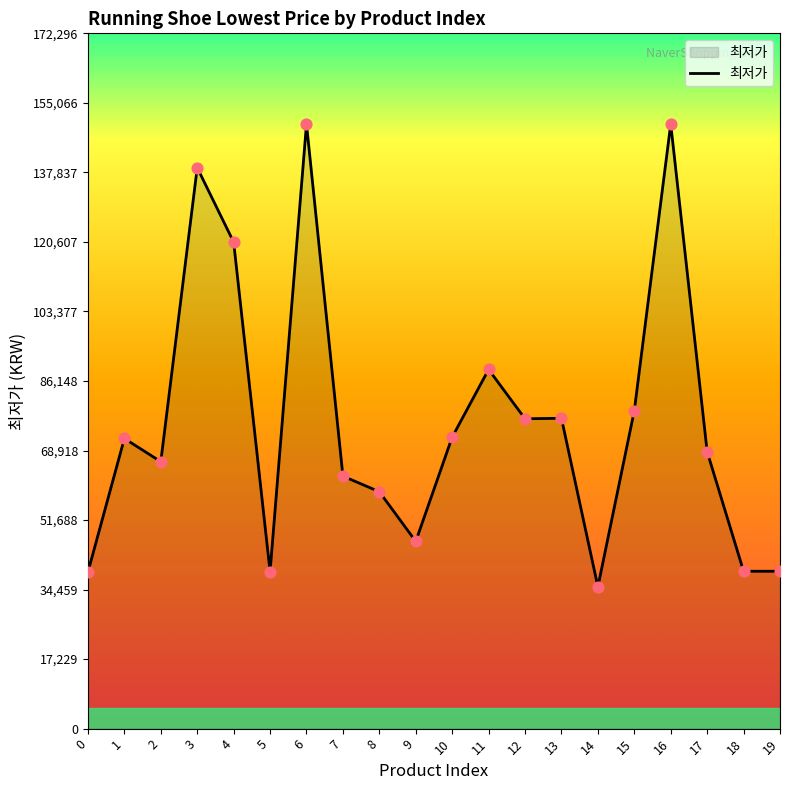

Between 2 and 11, which is larger?

11